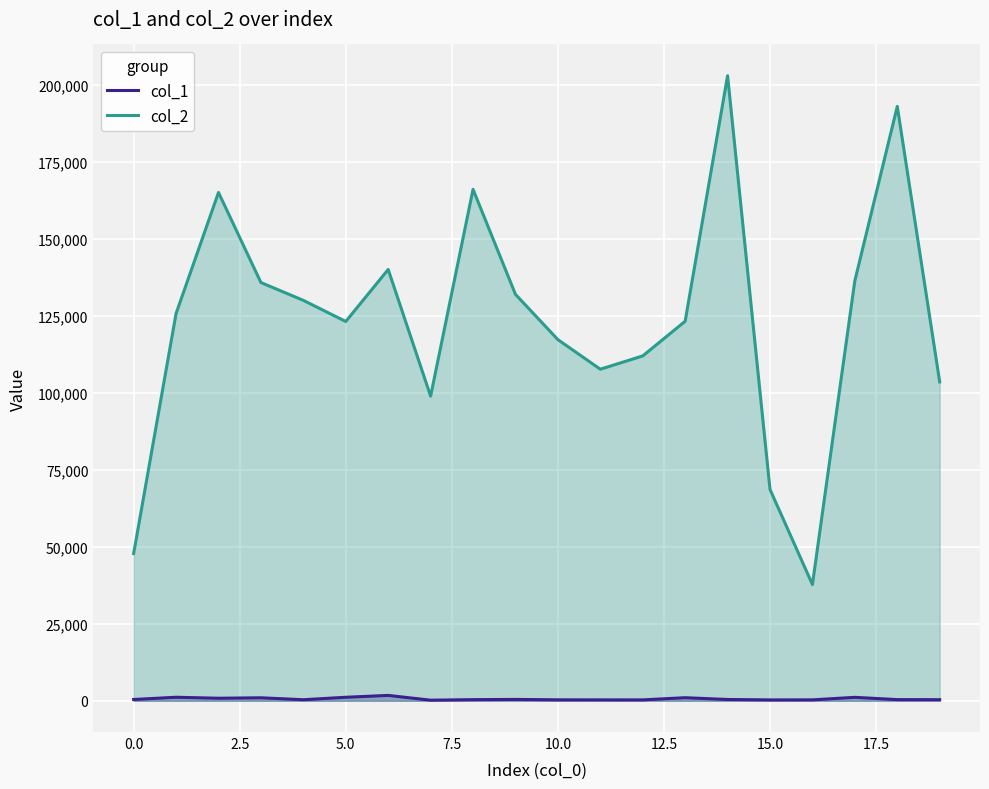

What is the highest value of the col_2 series?

203098